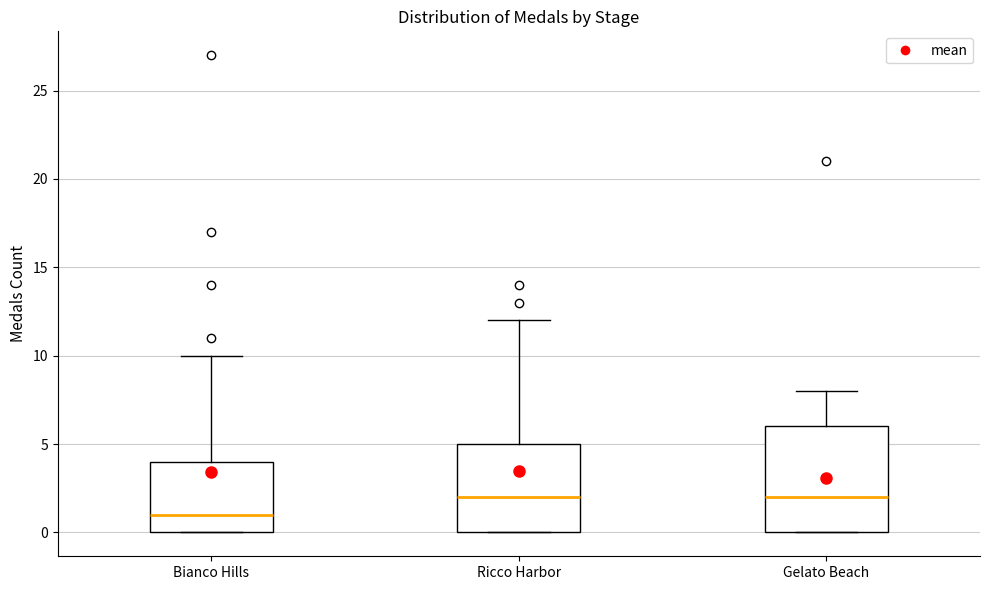

Reading left to right, read every box against the y-axis: the position of its median line, the range the box covers, and the ends of its whiskers. The values are not printed on the chart, so give them approximately, as read against the axis.

Bianco Hills: median 1, box 0 to 4, whiskers 0 to 10
Ricco Harbor: median 2, box 0 to 5, whiskers 0 to 12
Gelato Beach: median 2, box 0 to 6, whiskers 0 to 8